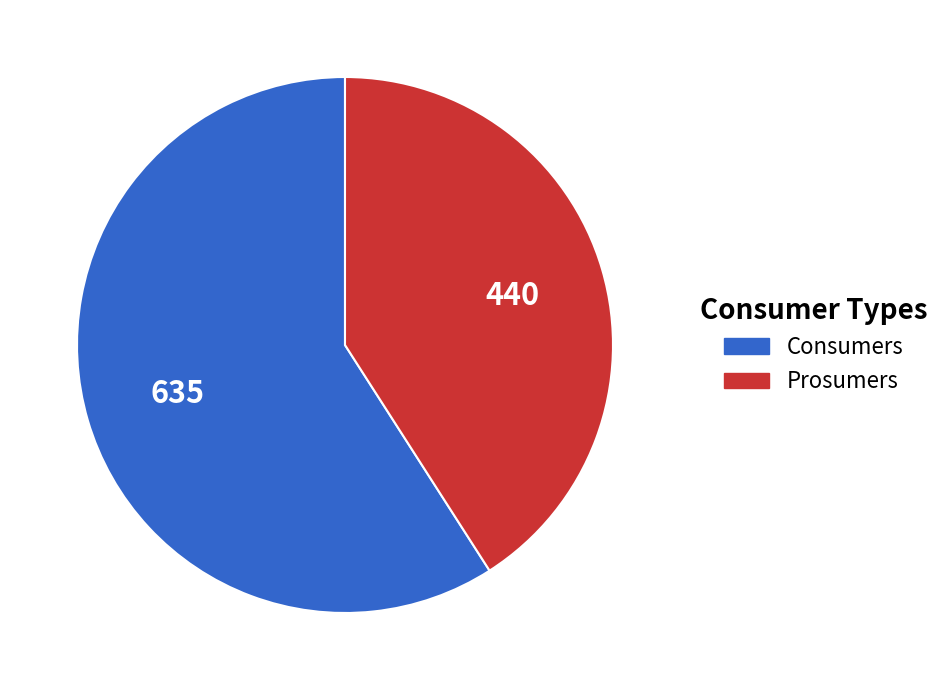

Count the number of slices in the pie.

2